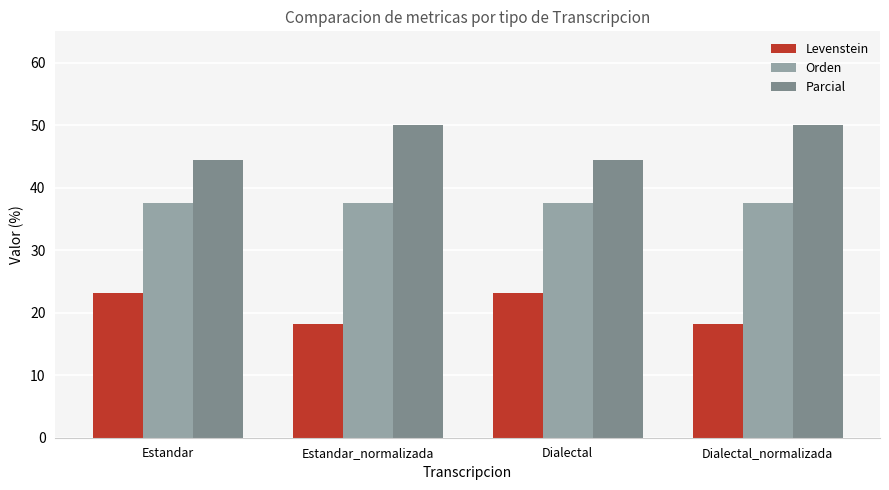

Does the chart contain stacked bars?

No